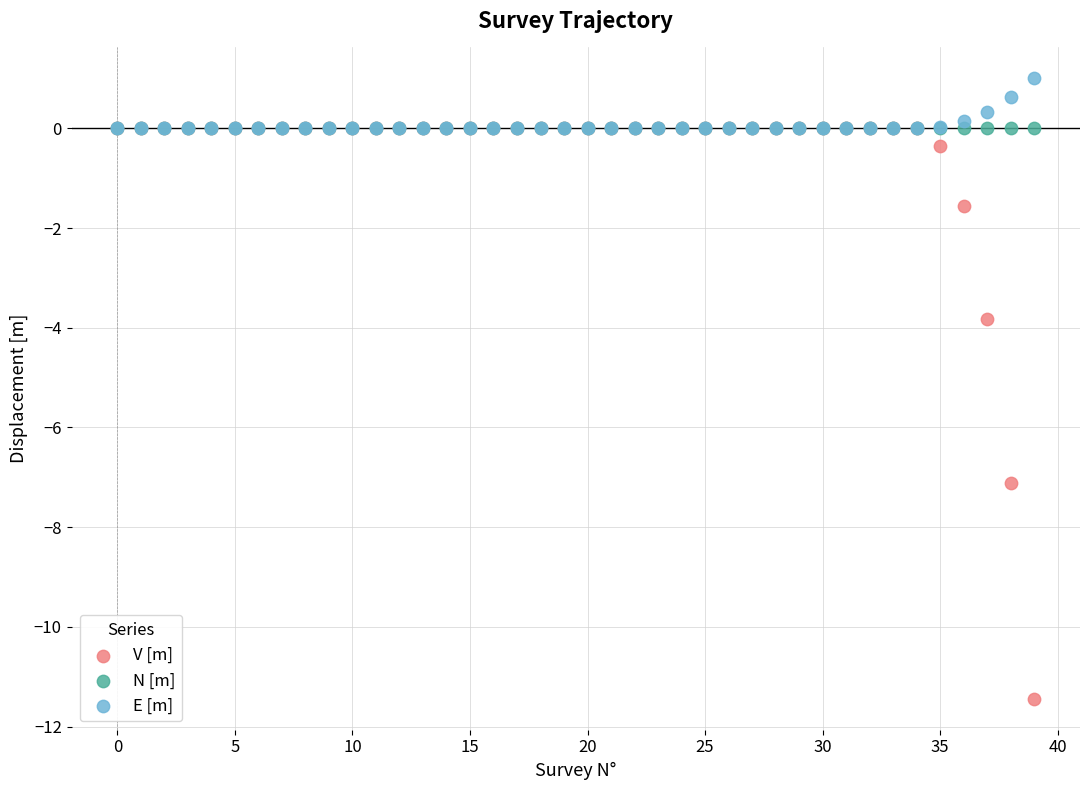

Across all series, what Y value is closest to -5?

-3.8